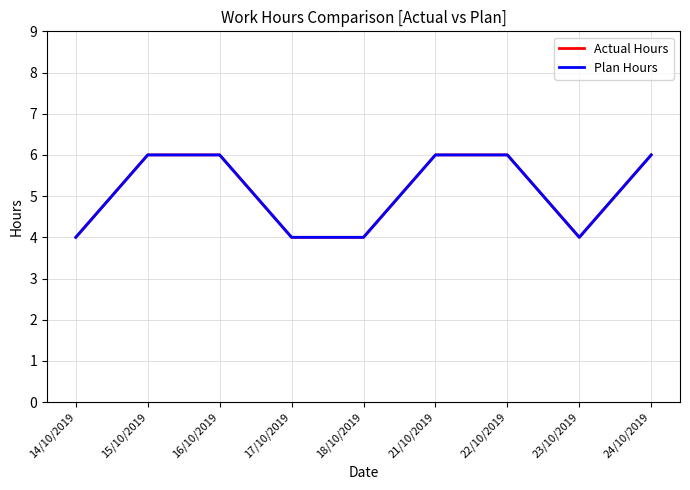

What is the difference between the Actual Hours values at 16/10/2019 and 23/10/2019?

2